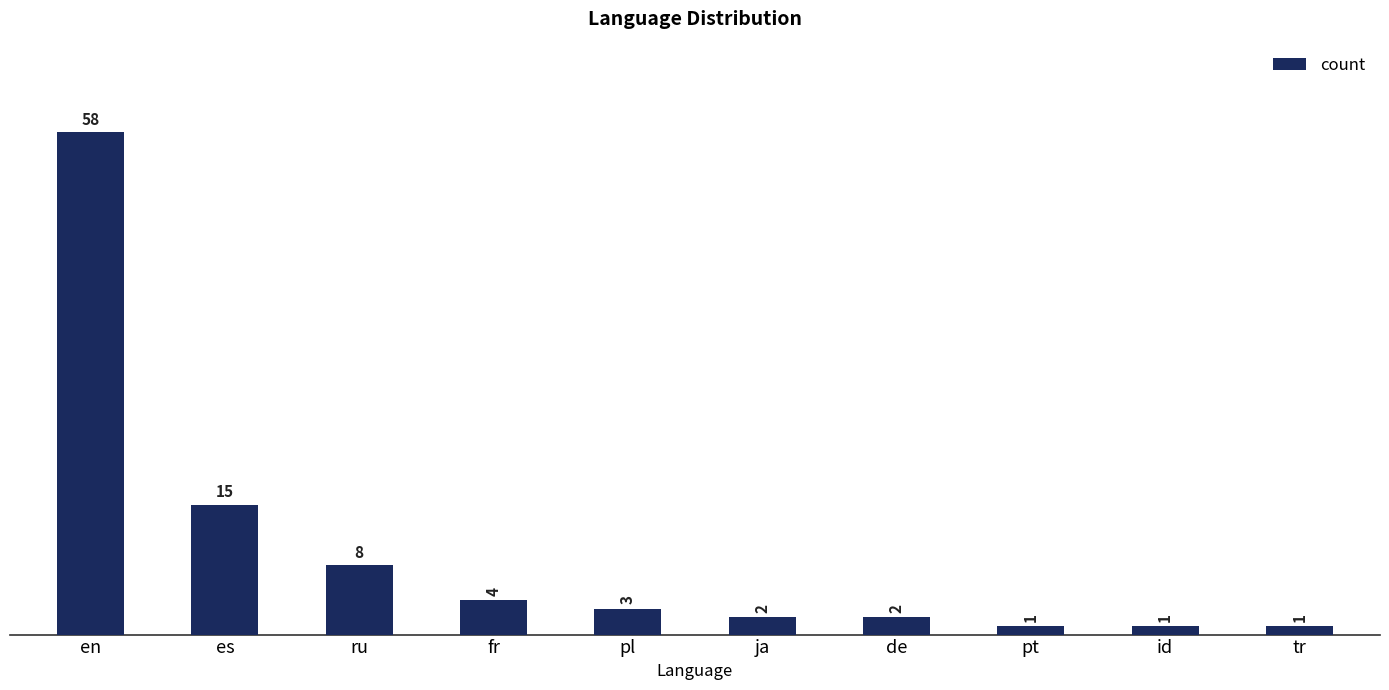

What is the label of the 3rd bar from the right?

pt